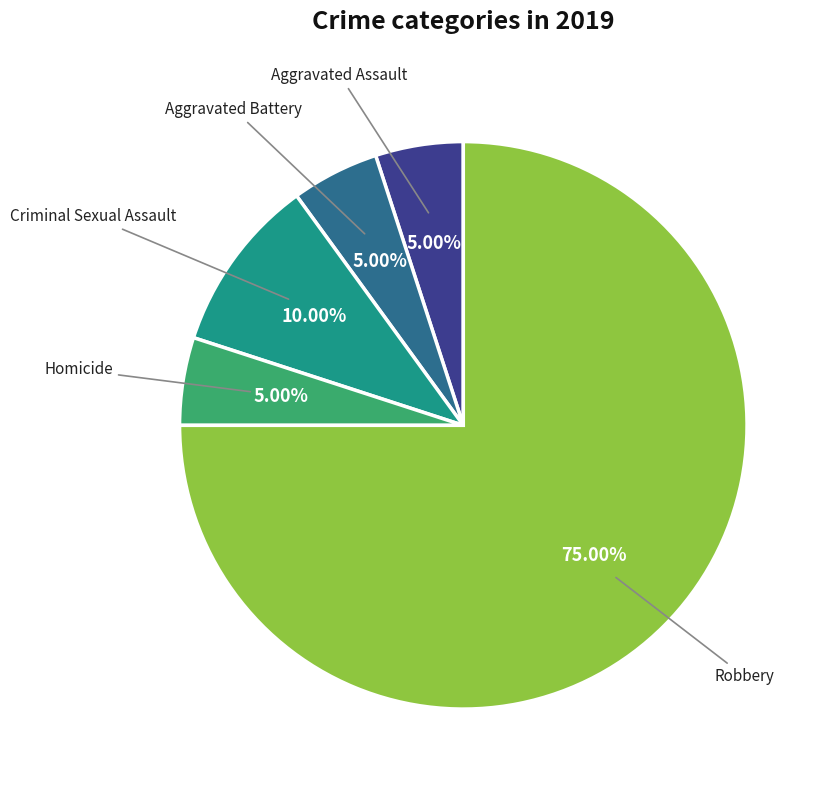

Count the number of slices in the pie.

5